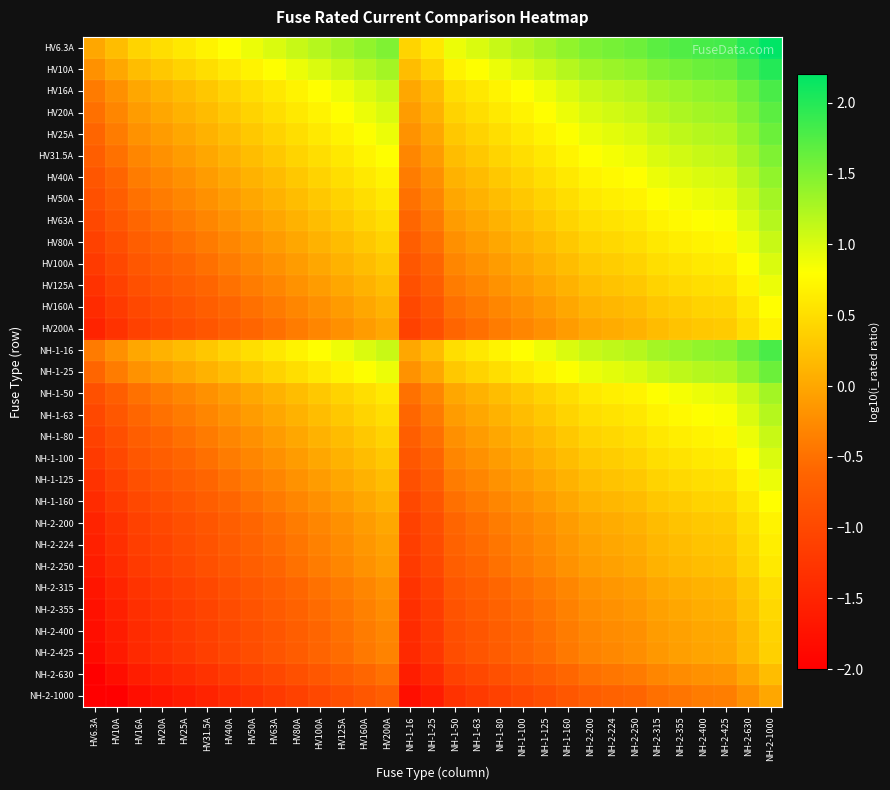

At HV50A, list the series in order from smallest to largest.

NH-2-1000, NH-2-630, NH-2-425, NH-2-400, NH-2-355, NH-2-315, NH-2-250, NH-2-224, HV200A, NH-2-200, HV160A, NH-1-160, HV125A, NH-1-125, HV100A, NH-1-100, HV80A, NH-1-80, HV63A, NH-1-63, HV50A, NH-1-50, HV40A, HV31.5A, HV25A, NH-1-25, HV20A, HV16A, NH-1-16, HV10A, HV6.3A